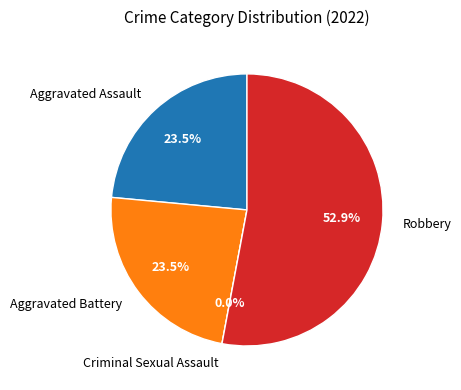

What is the largest slice in the pie chart?

Robbery